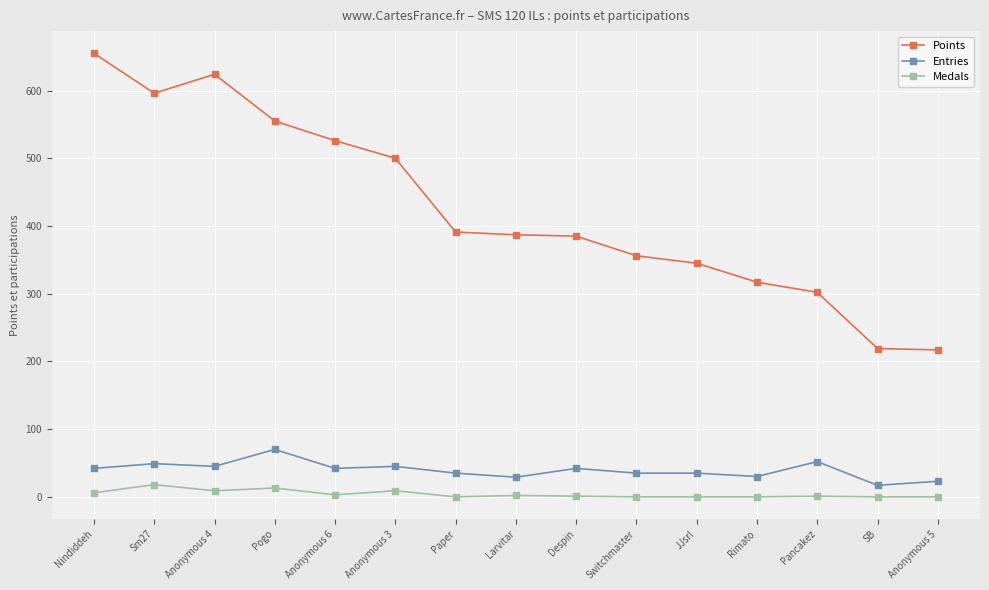

At how many categories does at least one series exceed 307?

12